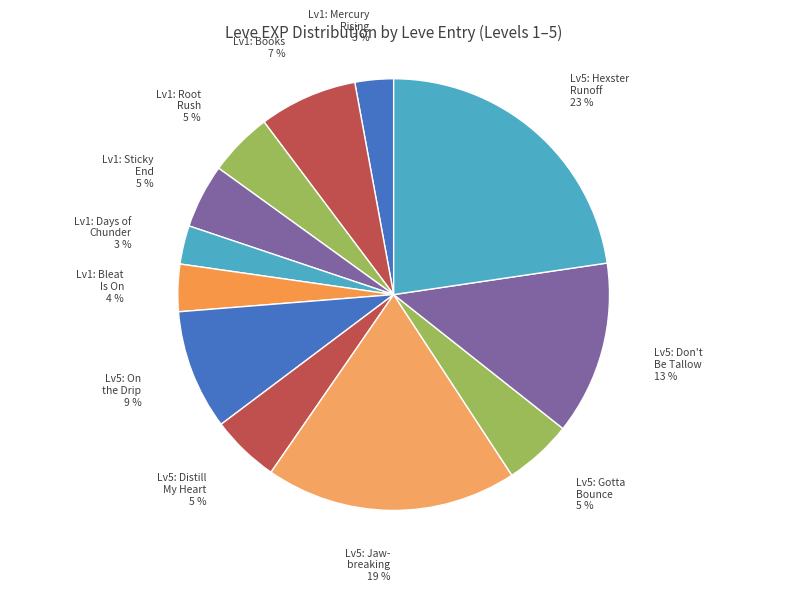

How many segments does this pie chart have?

12